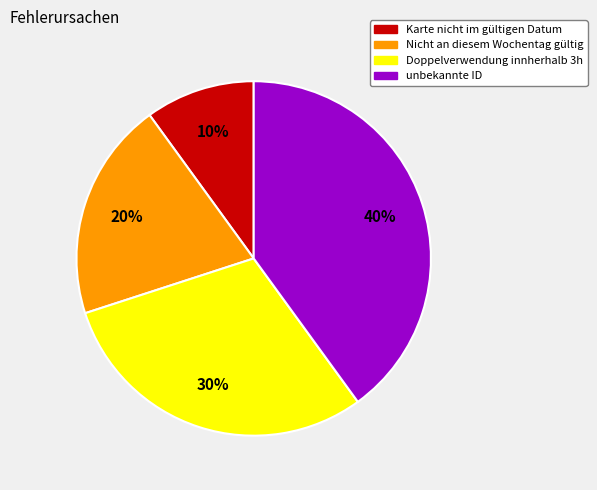

Between unbekannte ID and Doppelverwendung innherhalb 3h, which is larger?

unbekannte ID